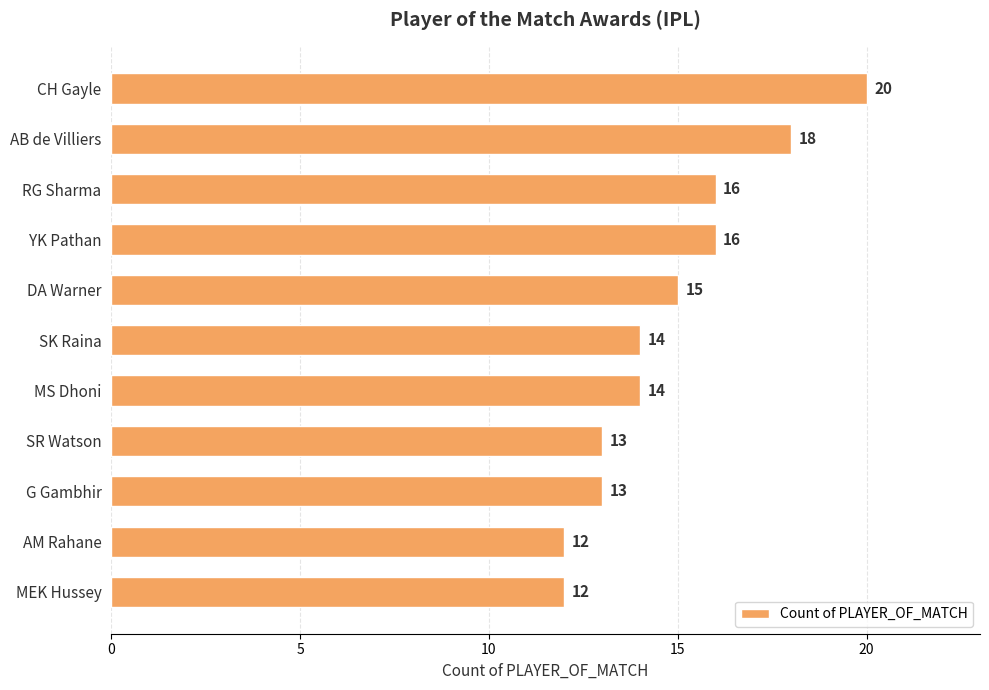

Count the values in the range 13 to 16.

7